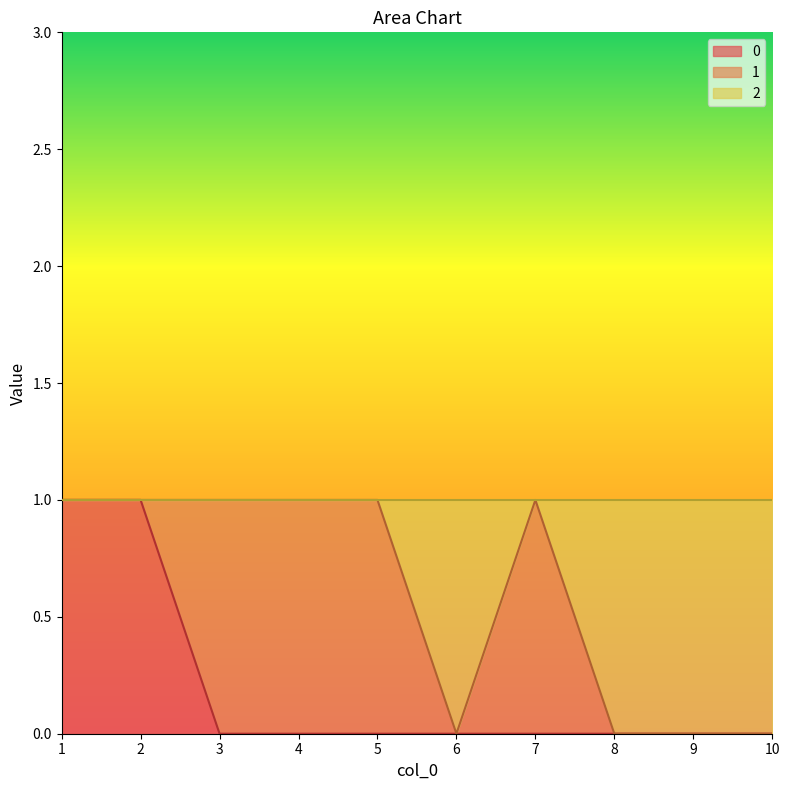

What is the difference between the 2 values at 9 and 5?

1